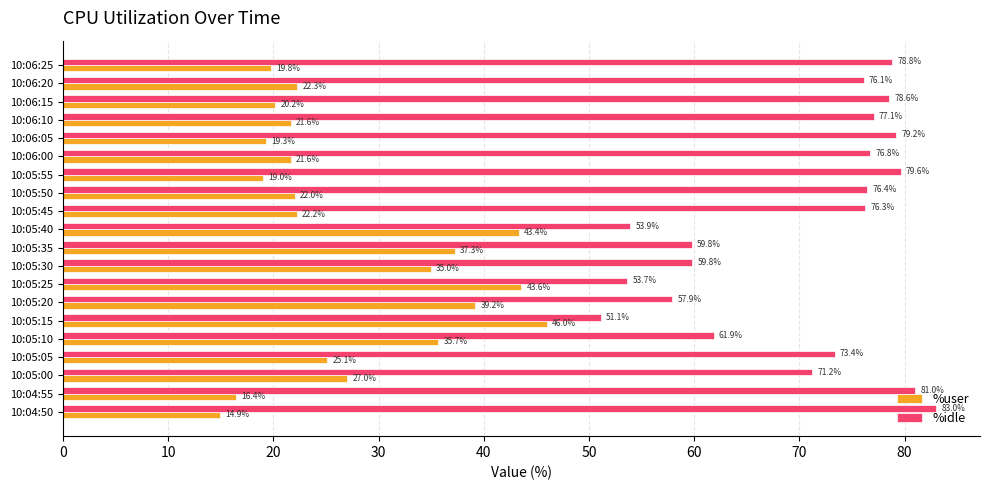

The value of %user at 10:04:50 is 14.9. True or false?

True